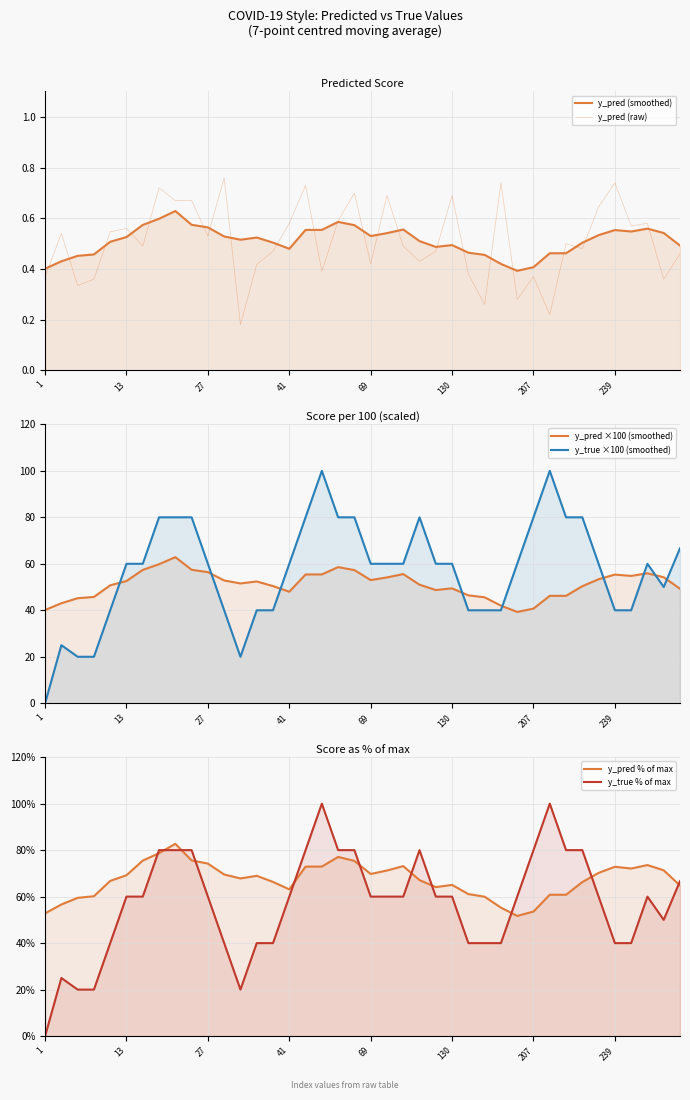

Reading left to right, what are all the values shown in this chart?

y_pred (smoothed): 0.4	0.4	0.5	0.5	0.5	0.5	0.6	0.6	0.6	0.6	0.6	0.5	0.5	0.5	0.5	0.5	0.6	0.6	0.6	0.6	0.5	0.5	0.6	0.5	0.5	0.5	0.5	0.5	0.4	0.4	0.4	0.5	0.5	0.5	0.5	0.6	0.5	0.6	0.5	0.5
y_pred (raw): 0.4	0.5	0.3	0.4	0.5	0.6	0.5	0.7	0.7	0.7	0.5	0.8	0.2	0.4	0.5	0.6	0.7	0.4	0.6	0.7	0.4	0.7	0.5	0.4	0.5	0.7	0.4	0.3	0.7	0.3	0.4	0.2	0.5	0.5	0.6	0.7	0.6	0.6	0.4	0.5
y_pred ×100 (smoothed): 40.1	43.0	45.2	45.7	50.7	52.6	57.4	59.8	62.9	57.4	56.4	52.8	51.5	52.4	50.4	48.0	55.4	55.4	58.6	57.3	53.0	54.1	55.6	51.0	48.7	49.4	46.4	45.6	42.0	39.3	40.7	46.2	46.2	50.4	53.4	55.4	54.8	55.9	54.2	49.2
y_true ×100 (smoothed): 0.0	25.0	20.0	20.0	40.0	60.0	60.0	80.0	80.0	80.0	60.0	40.0	20.0	40.0	40.0	60.0	80.0	100.0	80.0	80.0	60.0	60.0	60.0	80.0	60.0	60.0	40.0	40.0	40.0	60.0	80.0	100.0	80.0	80.0	60.0	40.0	40.0	60.0	50.0	66.7
y_pred % of max: 52.8	56.6	59.5	60.2	66.8	69.2	75.5	78.7	82.7	75.6	74.2	69.5	67.8	69.0	66.3	63.1	72.9	72.9	77.1	75.4	69.7	71.2	73.1	67.1	64.1	65.0	61.1	60.0	55.3	51.7	53.6	60.8	60.8	66.3	70.2	72.8	72.1	73.6	71.3	64.8
y_true % of max: 0.0	25.0	20.0	20.0	40.0	60.0	60.0	80.0	80.0	80.0	60.0	40.0	20.0	40.0	40.0	60.0	80.0	100.0	80.0	80.0	60.0	60.0	60.0	80.0	60.0	60.0	40.0	40.0	40.0	60.0	80.0	100.0	80.0	80.0	60.0	40.0	40.0	60.0	50.0	66.7